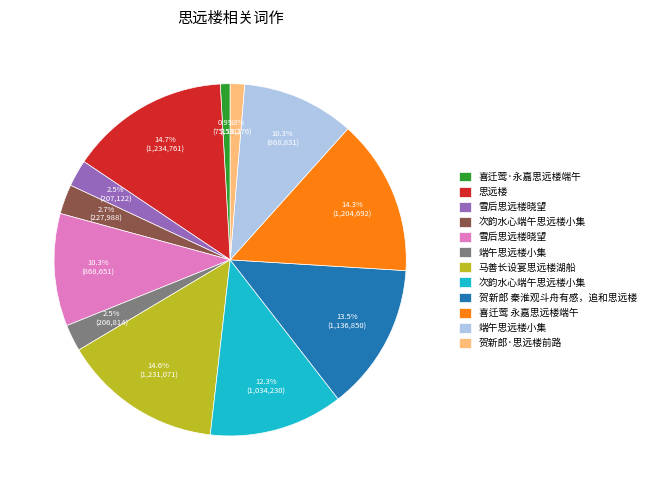

Does any single category account for the majority?

No